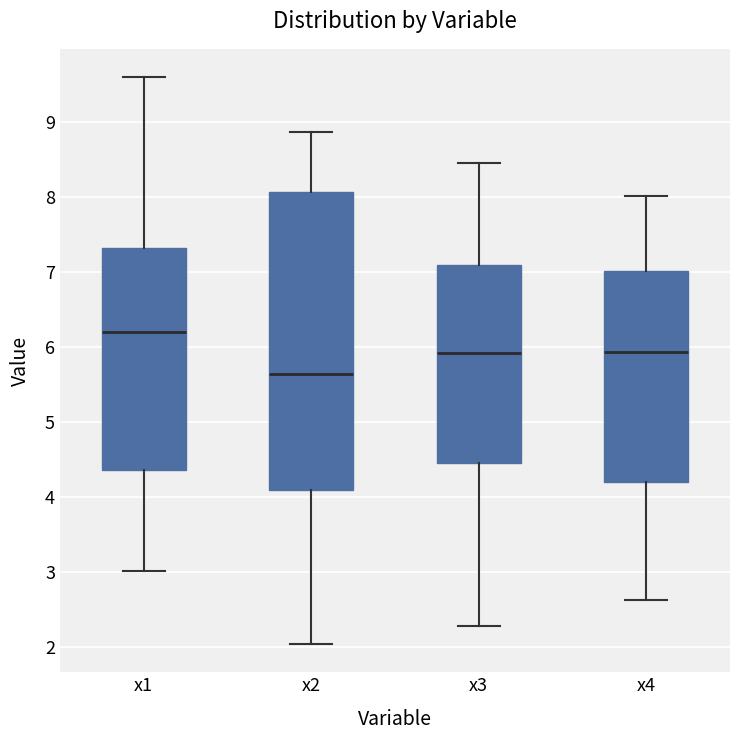

Reading left to right, read every box against the y-axis: the position of its median line, the range the box covers, and the ends of its whiskers. The values are not printed on the chart, so give them approximately, as read against the axis.

x1: median 6.2, box 4.4 to 7.3, whiskers 3.0 to 9.6
x2: median 5.6, box 4.1 to 8.1, whiskers 2.0 to 8.9
x3: median 5.9, box 4.5 to 7.1, whiskers 2.3 to 8.5
x4: median 5.9, box 4.2 to 7.0, whiskers 2.6 to 8.0